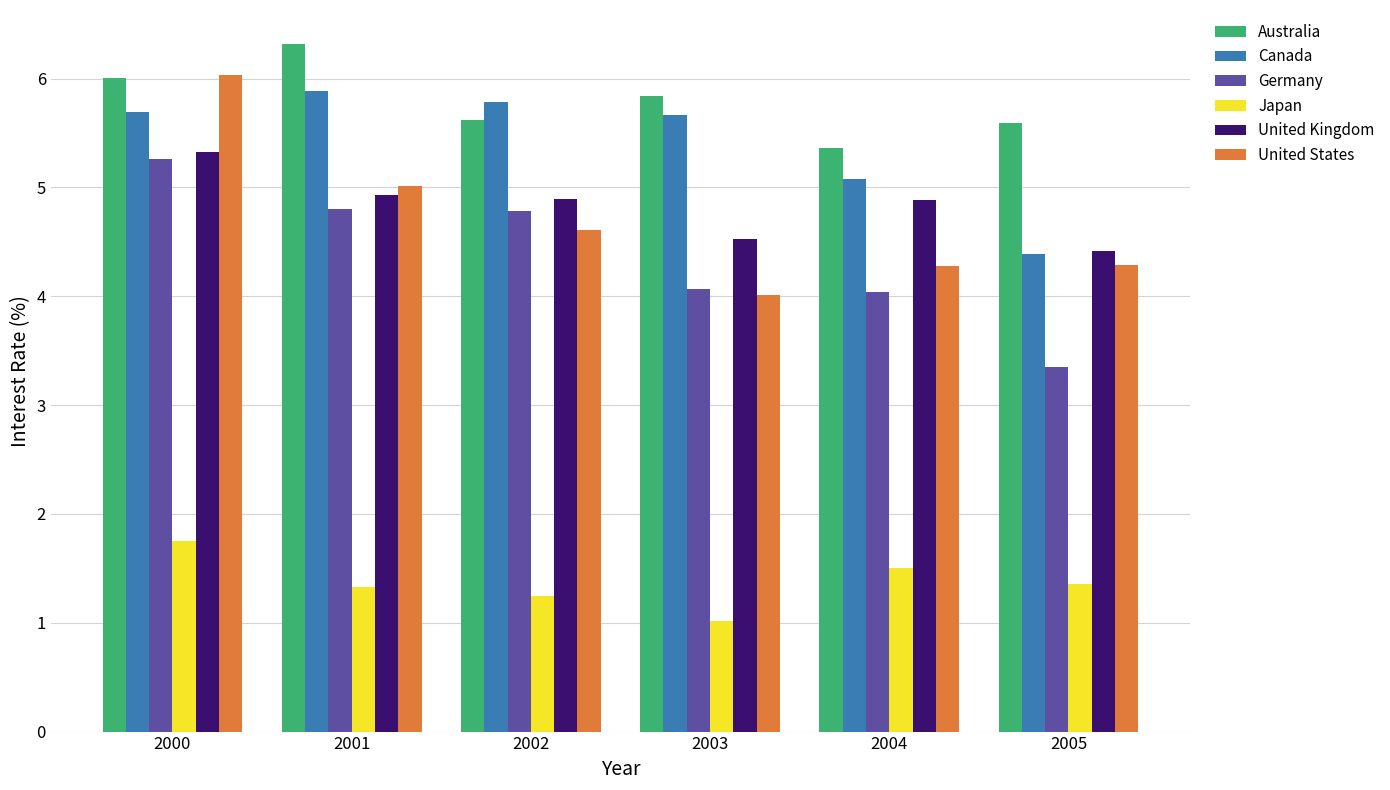

Is it true that Japan equals 1.3 at 2001?

True